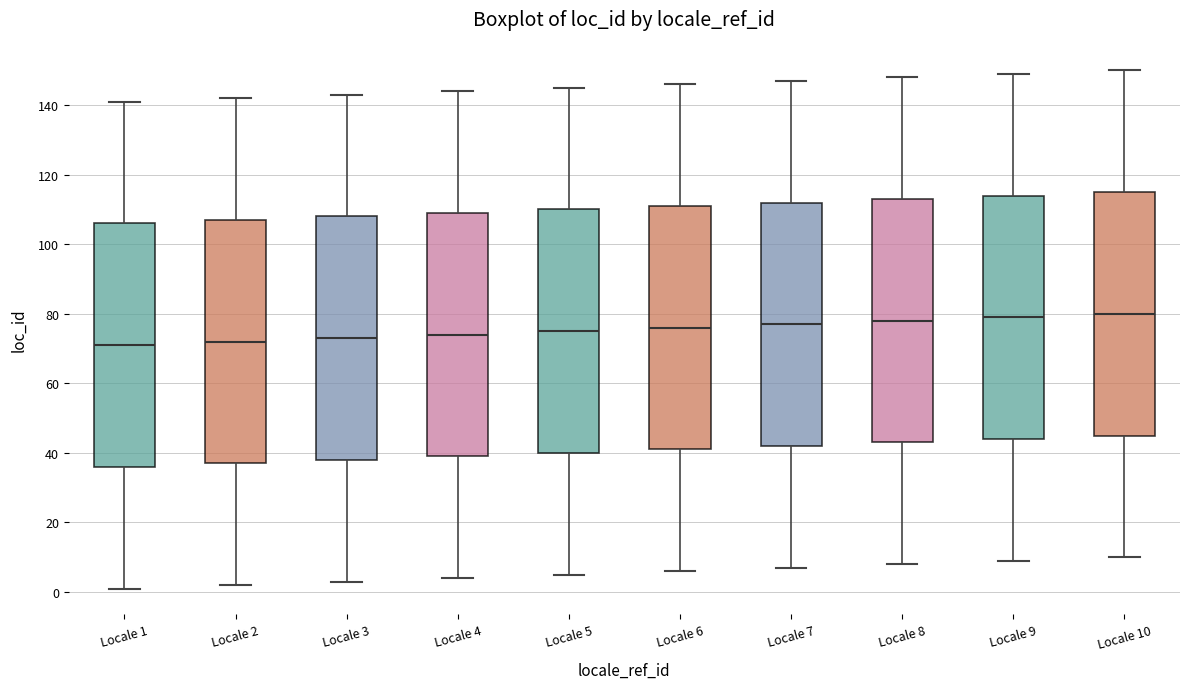

Where is the lower edge of the box for Locale 1 on the y-axis? The values are not printed on the chart, so give them approximately, as read against the axis.

36